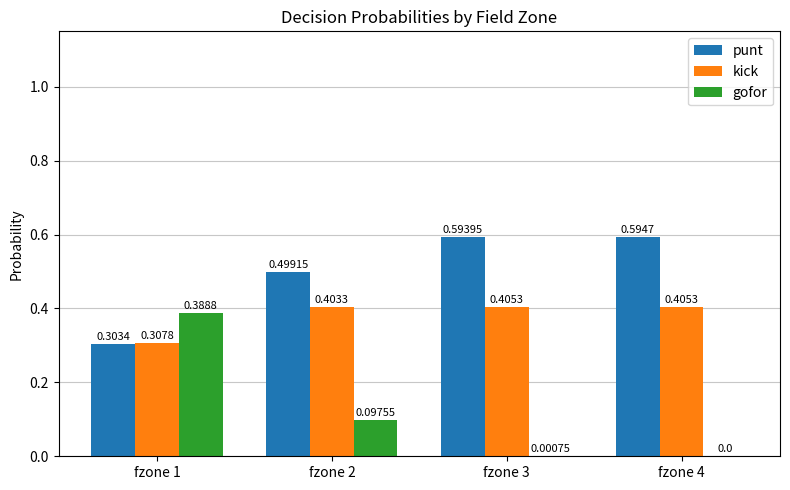

What is the sum of the punt values at fzone 1 and fzone 2?

0.8